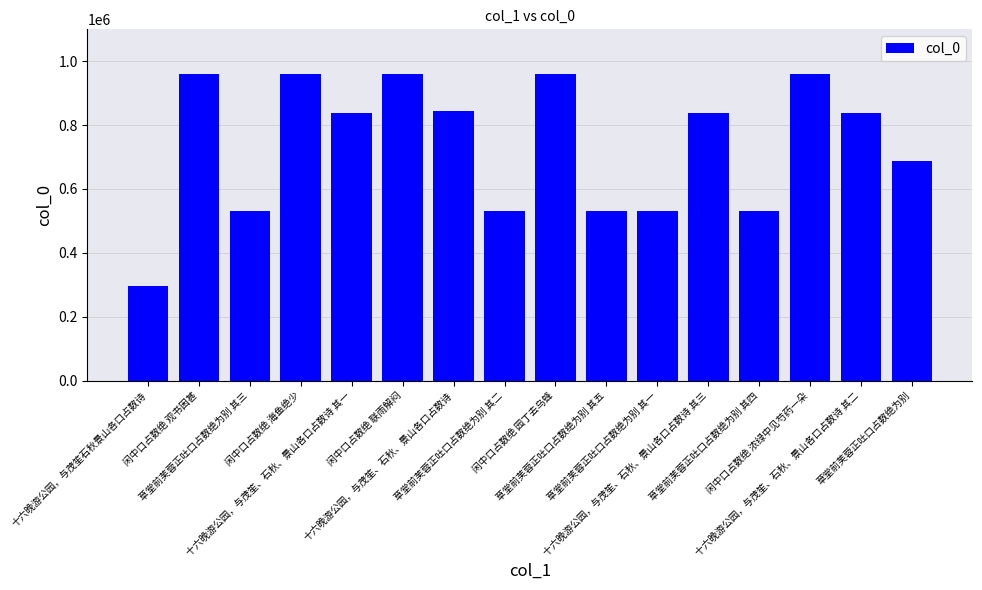

What is the maximum value shown in the chart?

958903